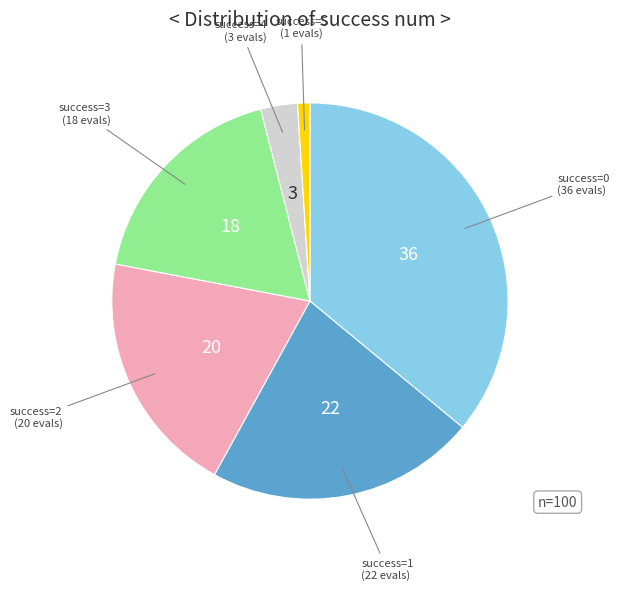

Is there any slice that represents more than half of the pie?

No